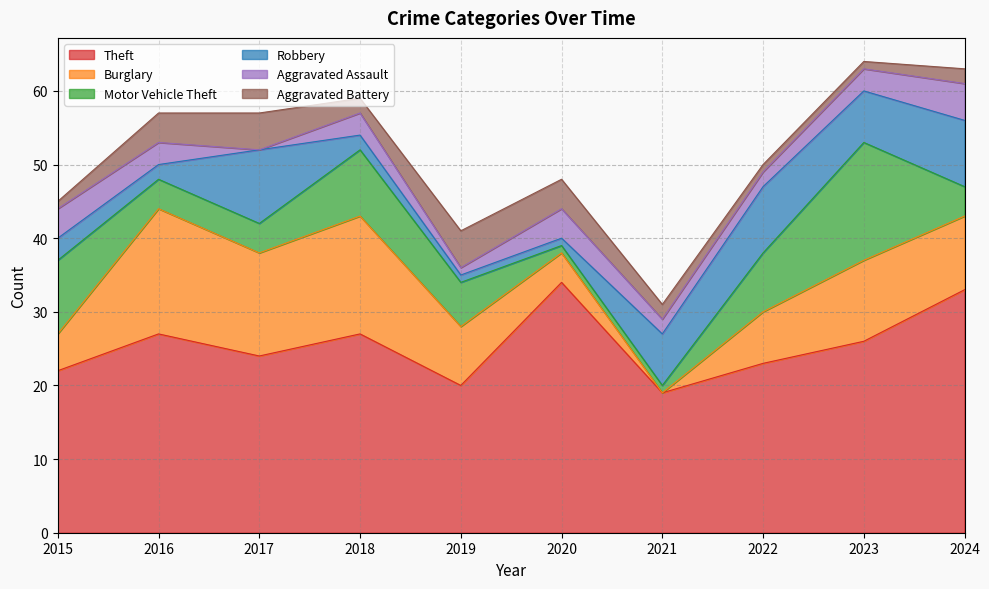

Reading left to right, transcribe all the data shown in this chart.

Theft: 2015=22	2016=27	2017=24	2018=27	2019=20	2020=34	2021=19	2022=23	2023=26	2024=33
Burglary: 2015=5	2016=17	2017=14	2018=16	2019=8	2020=4	2021=0	2022=7	2023=11	2024=10
Motor Vehicle Theft: 2015=10	2016=4	2017=4	2018=9	2019=6	2020=1	2021=1	2022=8	2023=16	2024=4
Robbery: 2015=3	2016=2	2017=10	2018=2	2019=1	2020=1	2021=7	2022=9	2023=7	2024=9
Aggravated Assault: 2015=4	2016=3	2017=0	2018=3	2019=1	2020=4	2021=2	2022=2	2023=3	2024=5
Aggravated Battery: 2015=1	2016=4	2017=5	2018=2	2019=5	2020=4	2021=2	2022=1	2023=1	2024=2